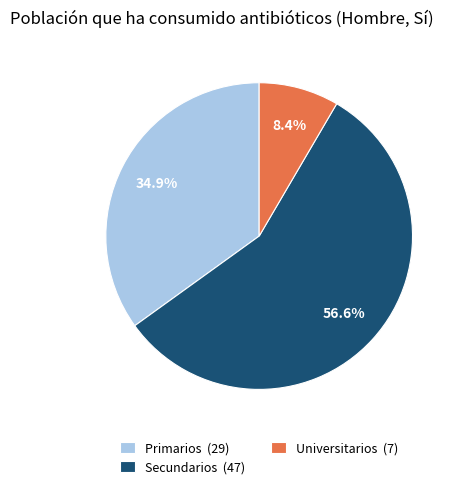

To the nearest percent, what is the combined percentage of Universitarios and Primarios?

43%